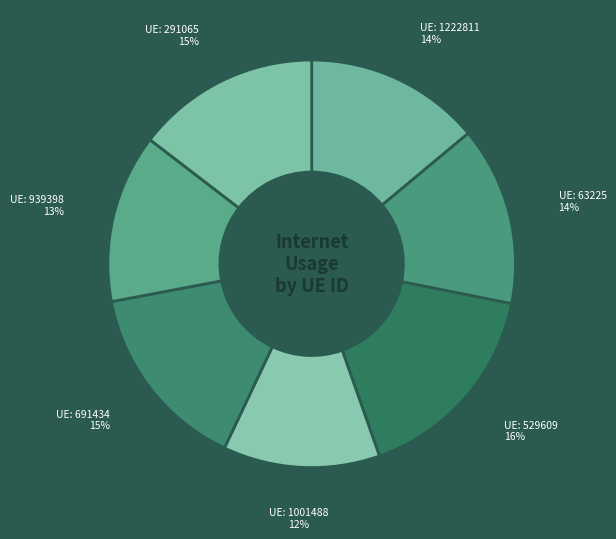

Count the number of slices in the pie.

7